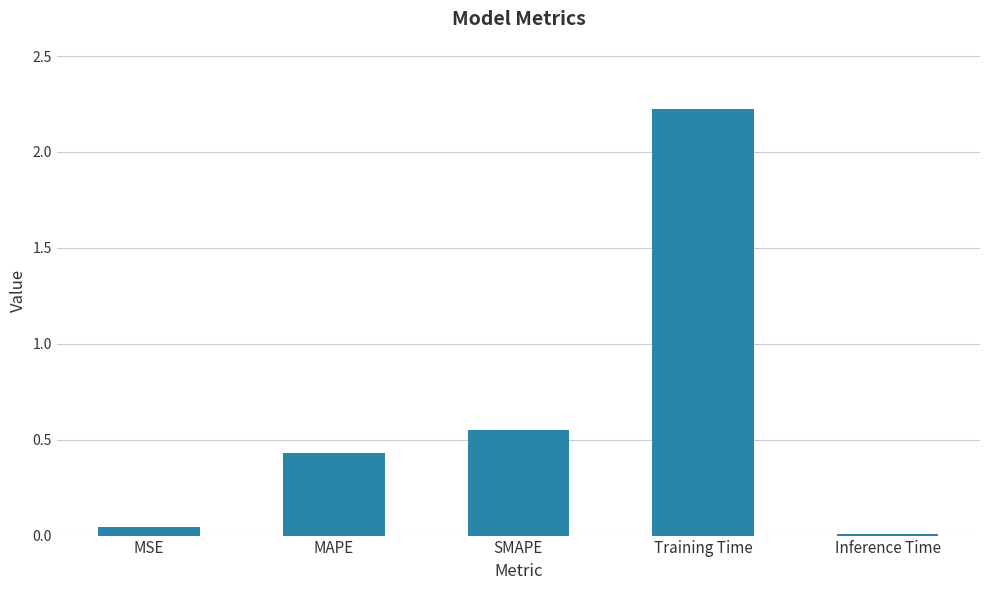

At which label is the value closest to 1?

SMAPE